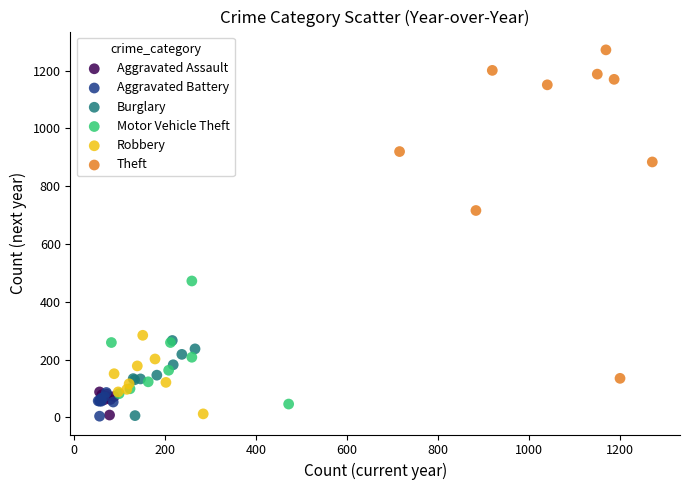

Which series has the widest spread of Y values?

Theft